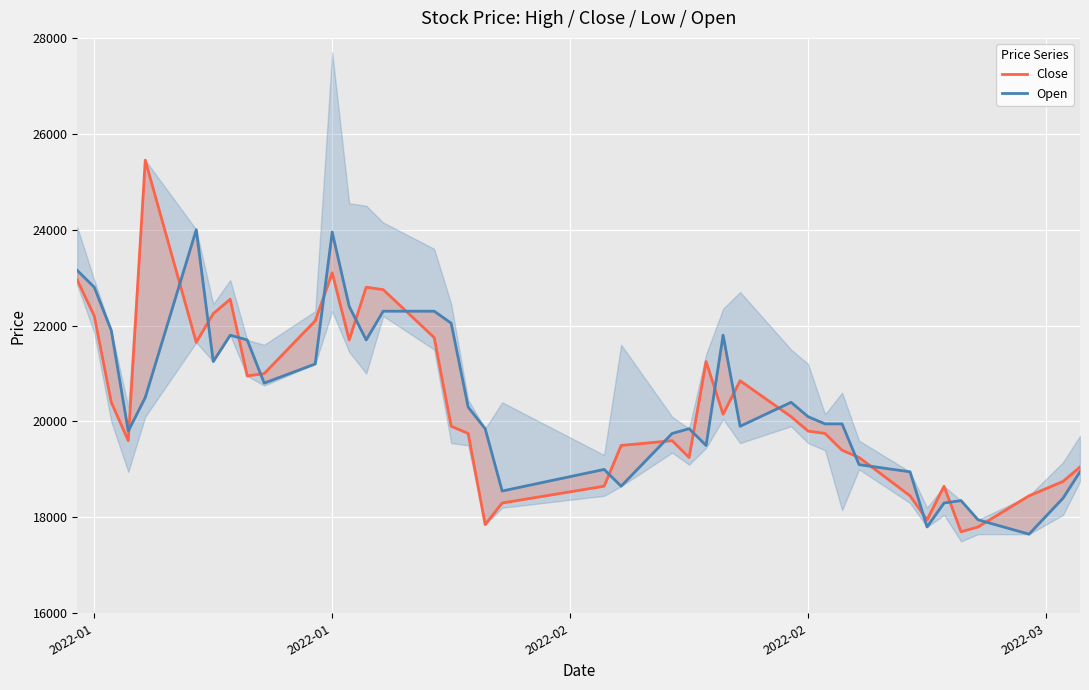

Rank the series by their average value, from highest to lowest.

Open, Close